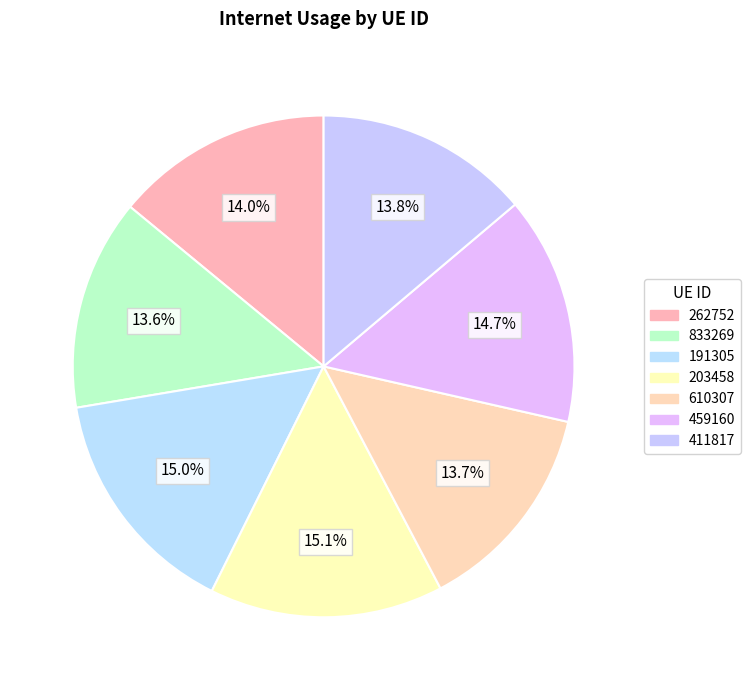

How many segments does this pie chart have?

7